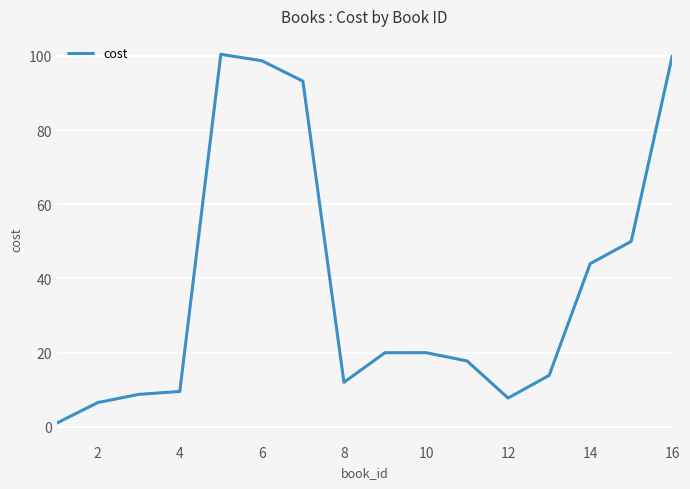

What is the greatest value displayed?

100.4